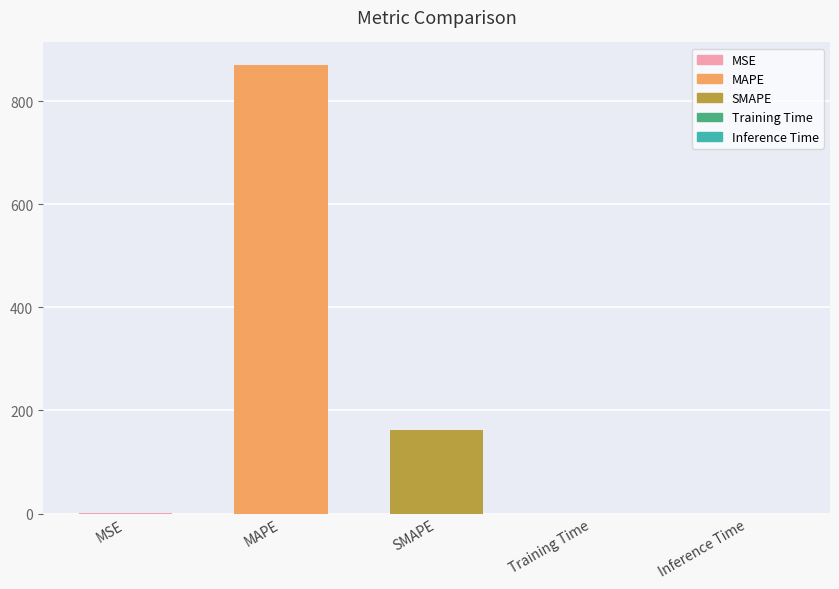

What is the sum of the values at SMAPE and MAPE?

1033.3